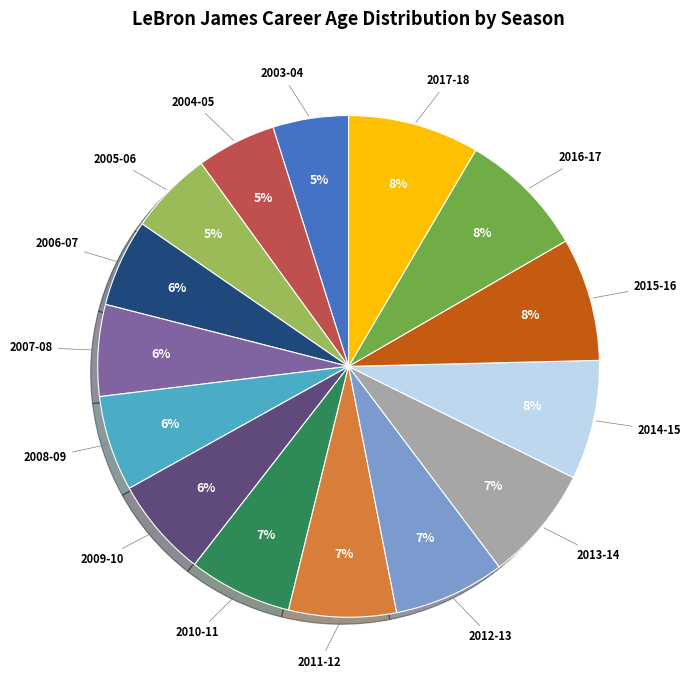

To the nearest percent, what is the combined percentage of 2010-11 and 2012-13?

14%